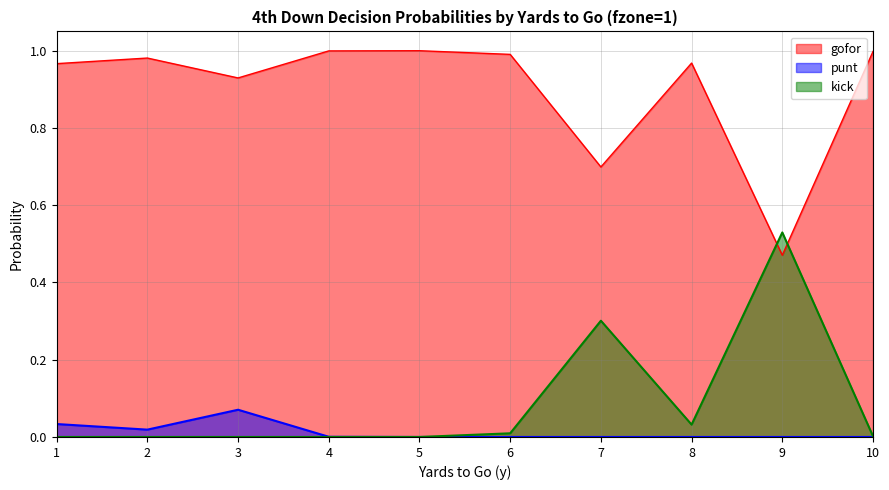

Reading right to left, transcribe all the data shown in this chart.

gofor: 1.0	0.5	1.0	0.7	1.0	1.0	1.0	0.9	1.0	1.0
punt: 0.0	0.0	0.0	0.0	0.0	0.0	0.0	0.1	0.0	0.0
kick: 0.0	0.5	0.0	0.3	0.0	0.0	0.0	0.0	0.0	0.0